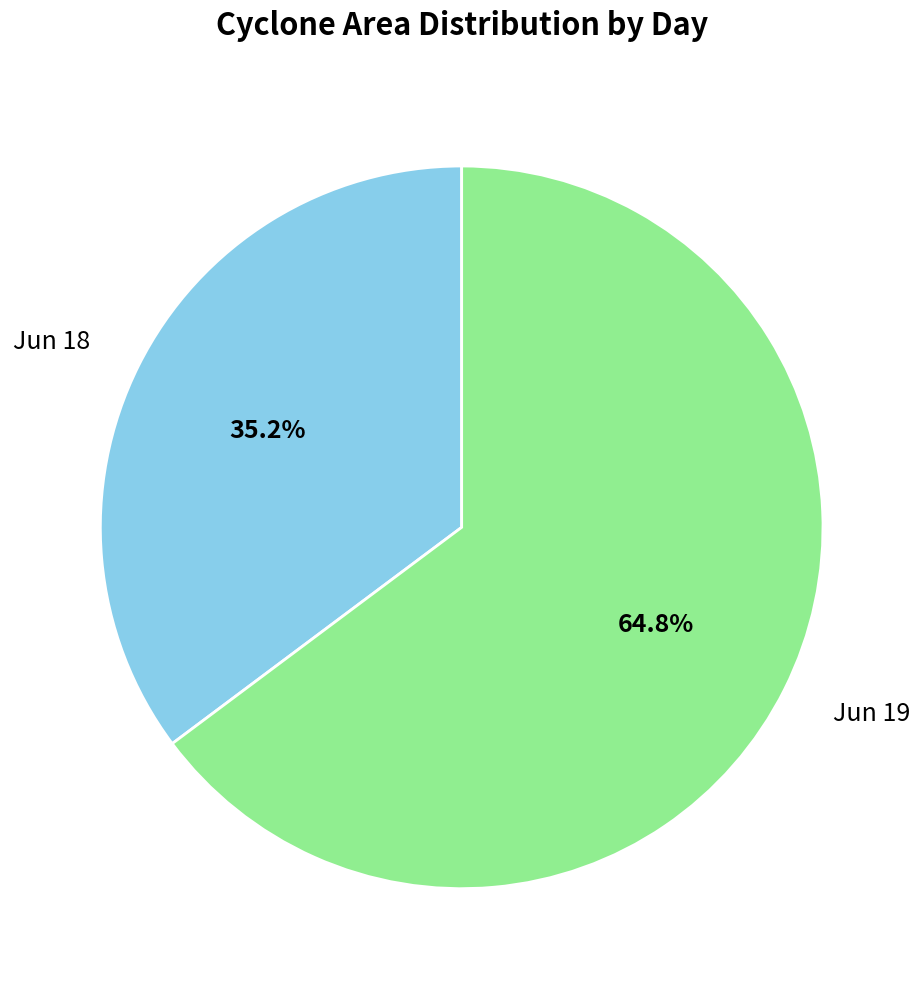

Does Jun 18 represent more than half of the total?

No